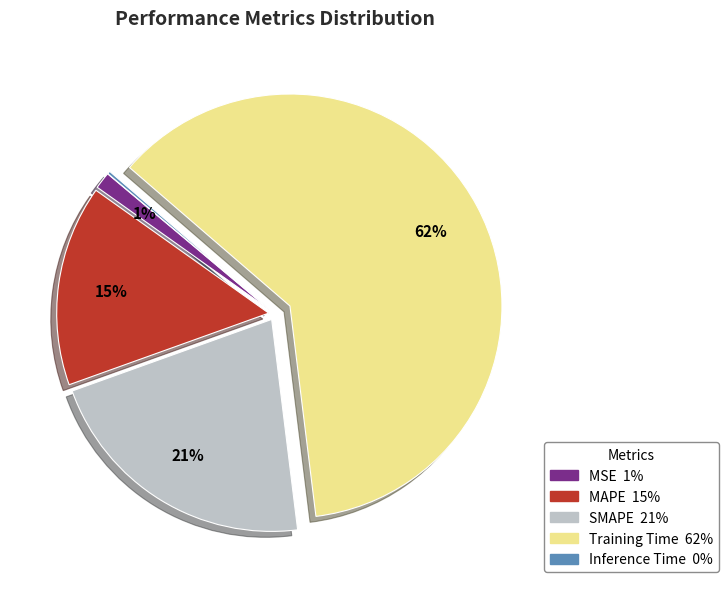

Does any single category account for the majority?

Yes